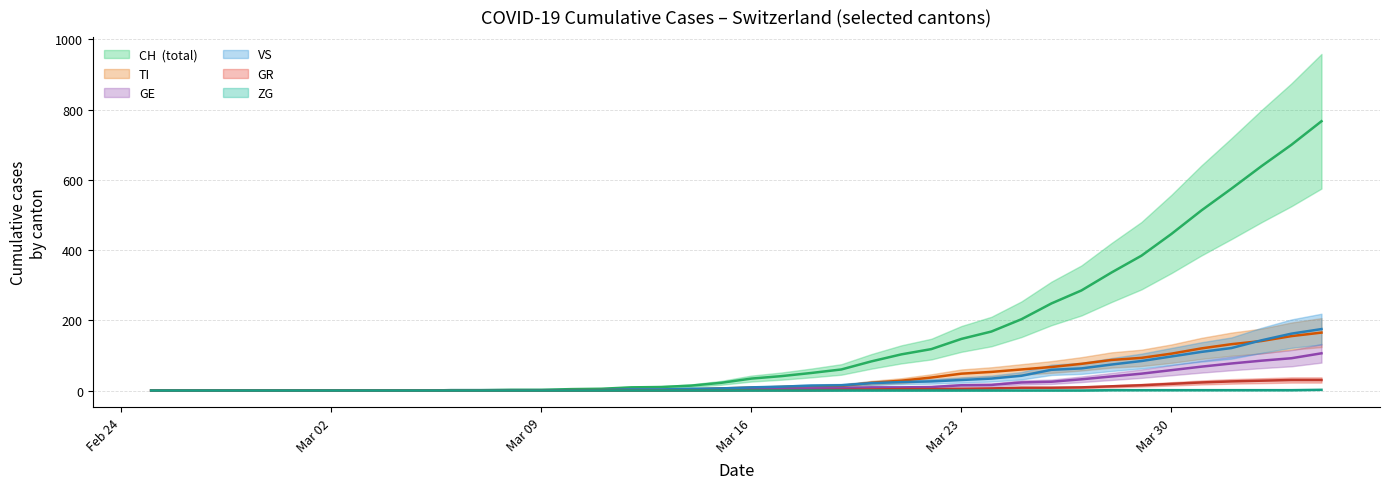

True or false: ZG and TI cross at least once.

False